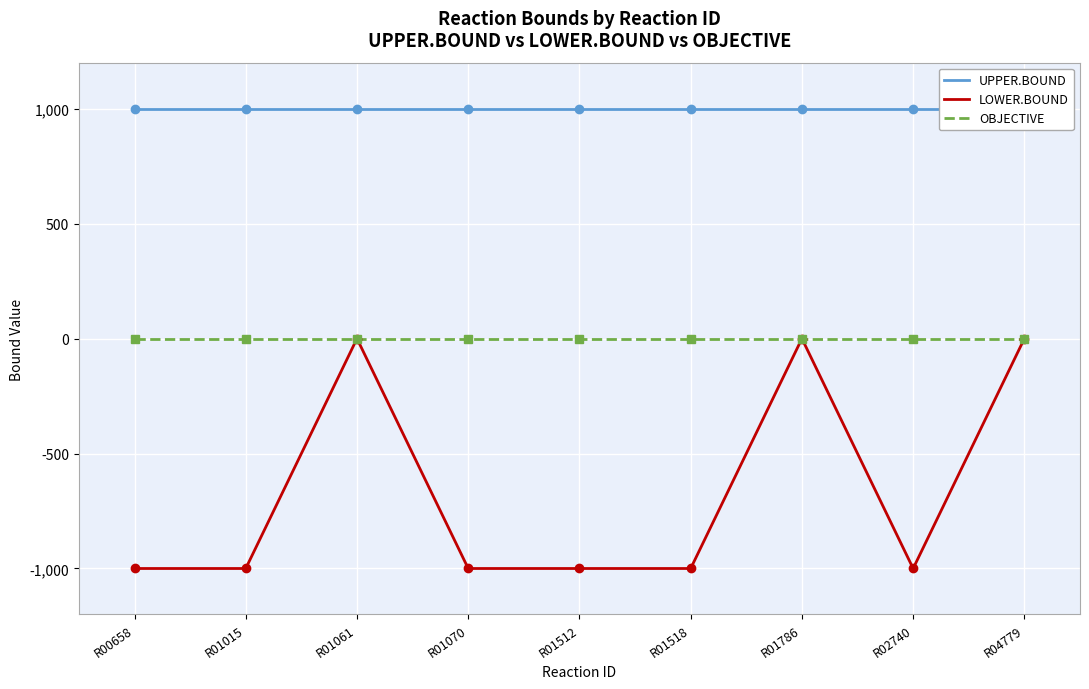

What is the average value of the UPPER.BOUND series?

1000